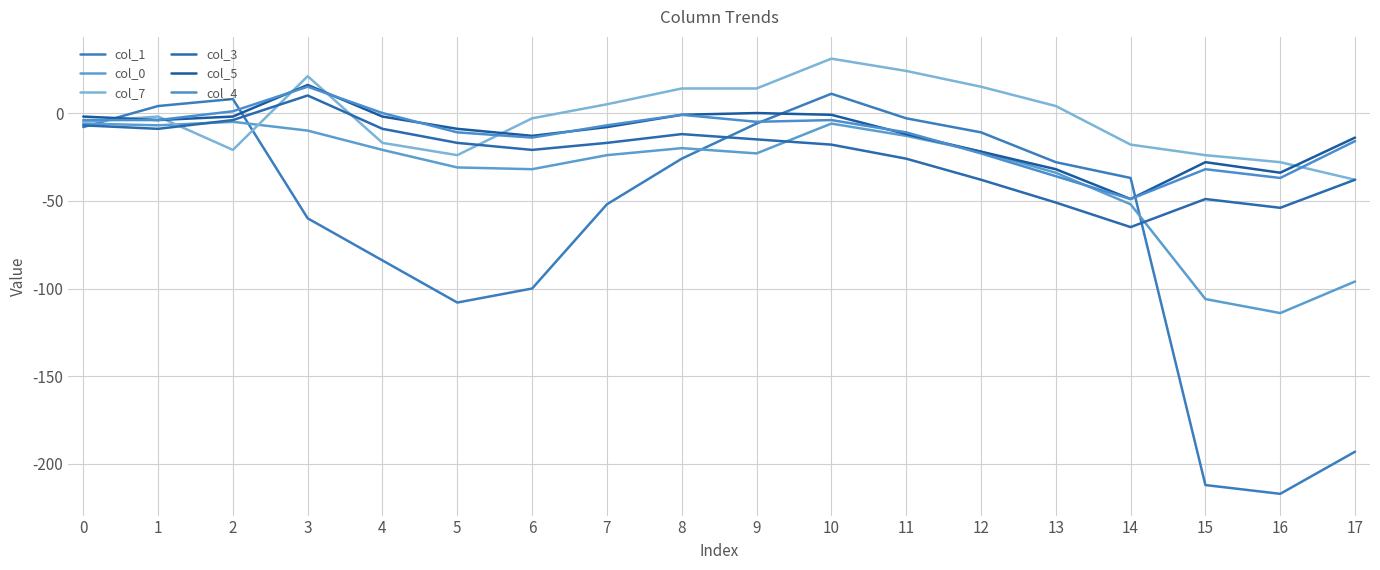

True or false: col_5 and col_3 cross at least once.

False